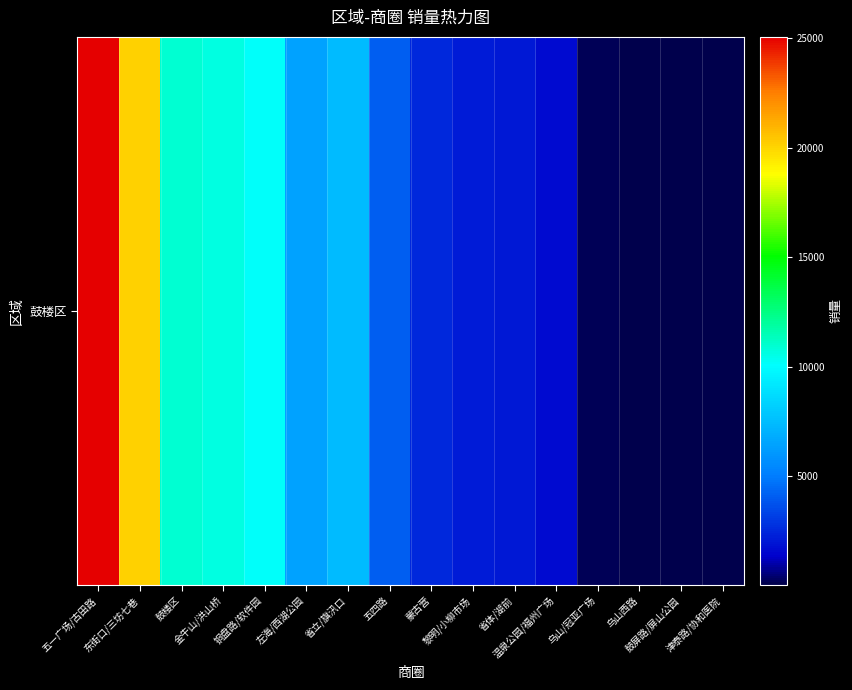

The value at 东街口/三坊七巷 is 6976. True or false?

False